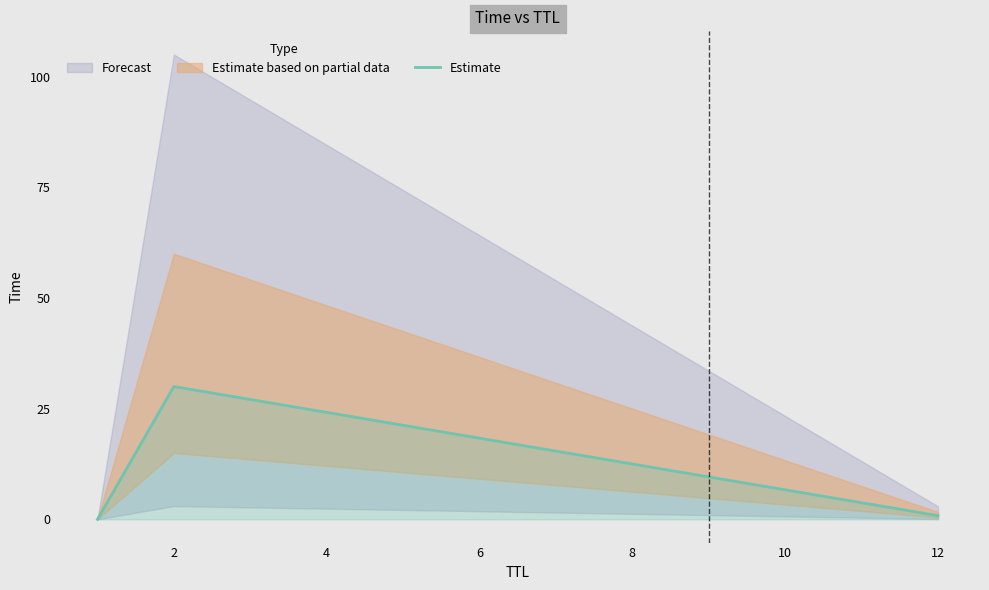

Which label corresponds to the largest value in the chart?

2